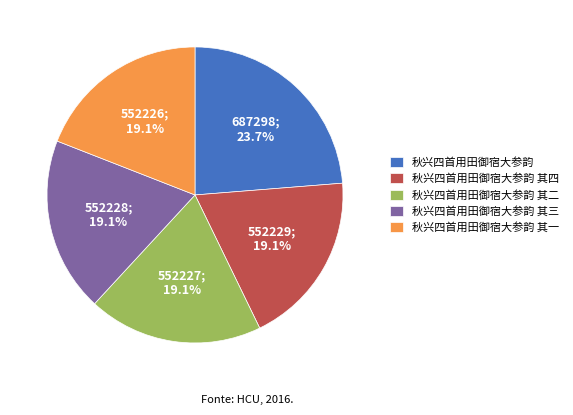

Is it true that 秋兴四首用田御宿大参韵 其二 is 19% of the pie?

True